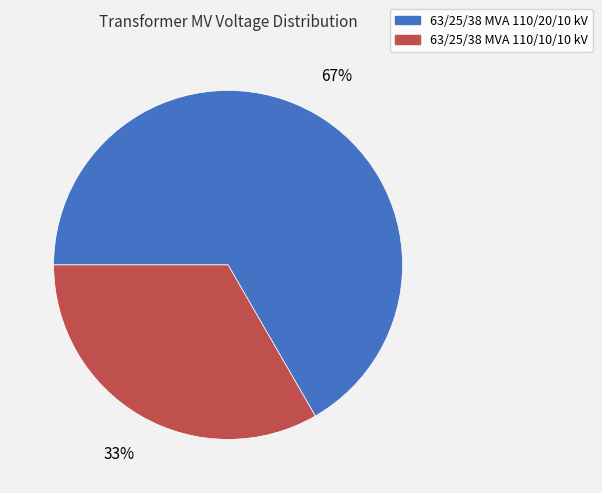

True or false: 63/25/38 MVA 110/20/10 kV accounts for 79% of the total.

False